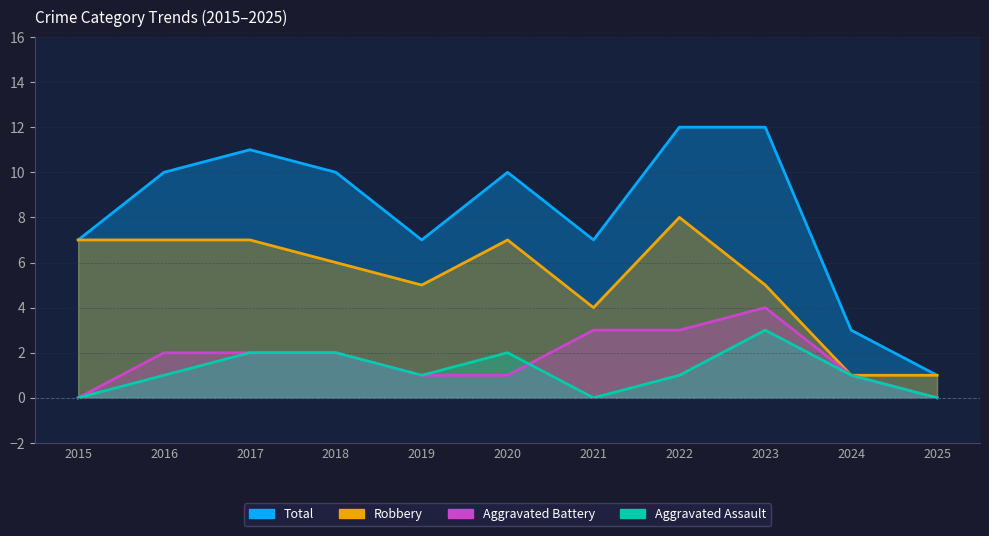

At how many categories does at least one series exceed 4?

9